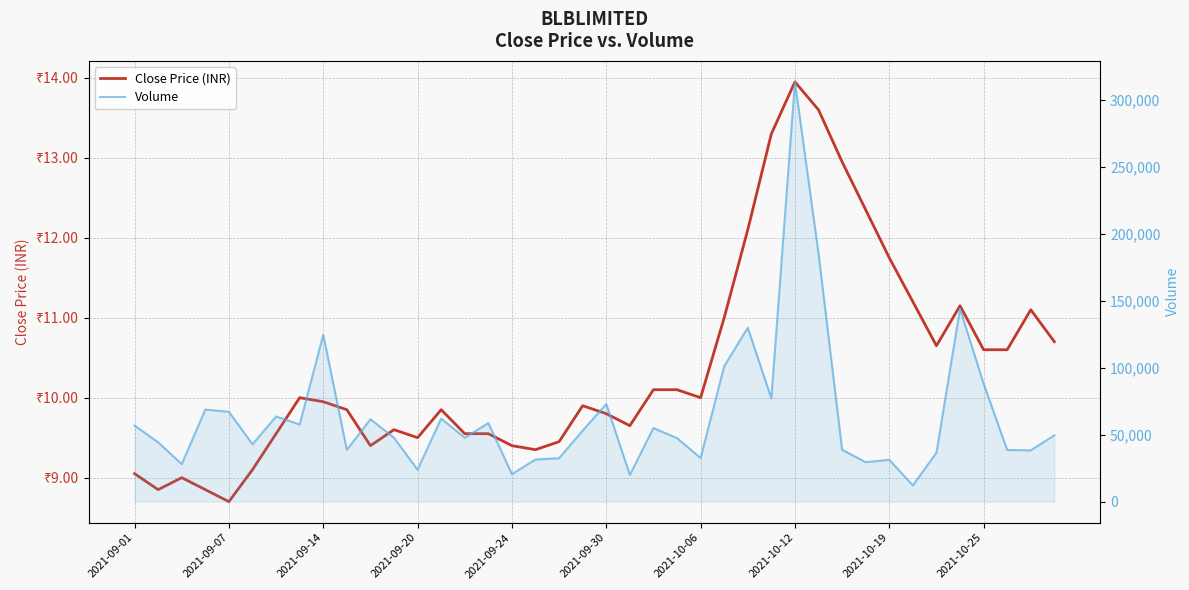

What is the minimum value for Close Price (INR)?

8.7